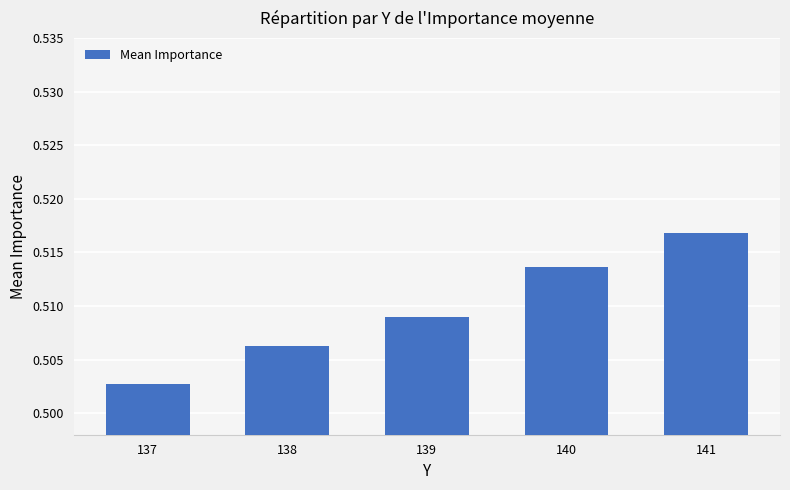

True or false: the data shows 0.8 at 140.

False